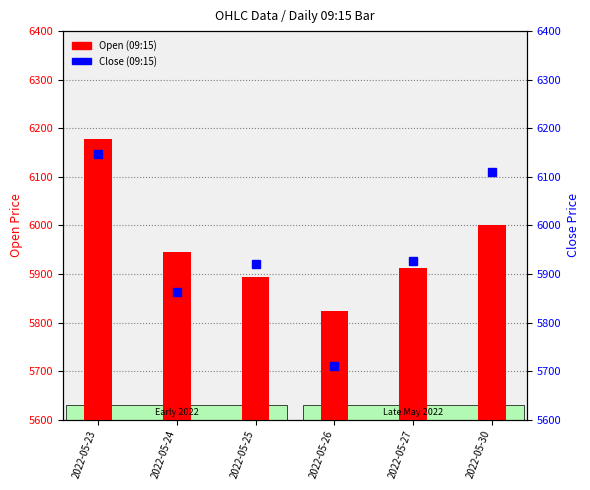

True or false: Close has a value of 1322.0 at 2022-05-23.

False